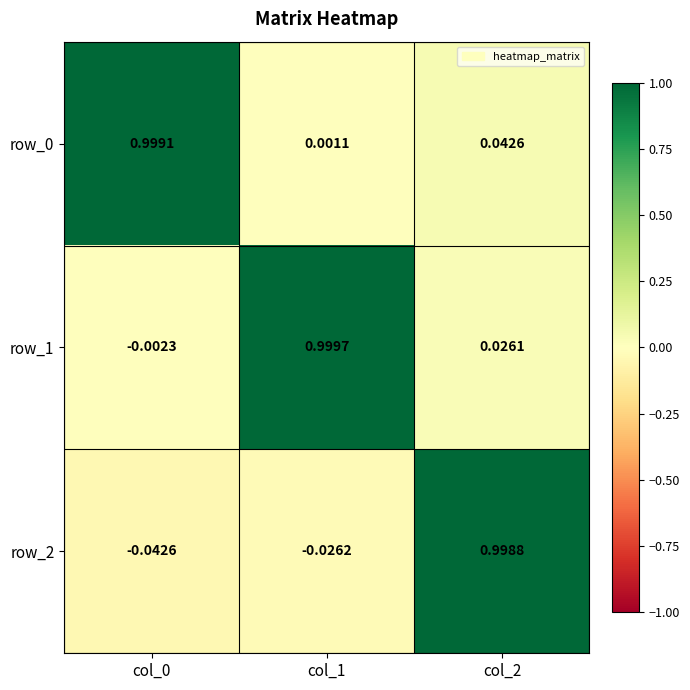

Is the value of row_2 at col_0 greater than the value of row_1 at col_0?

No